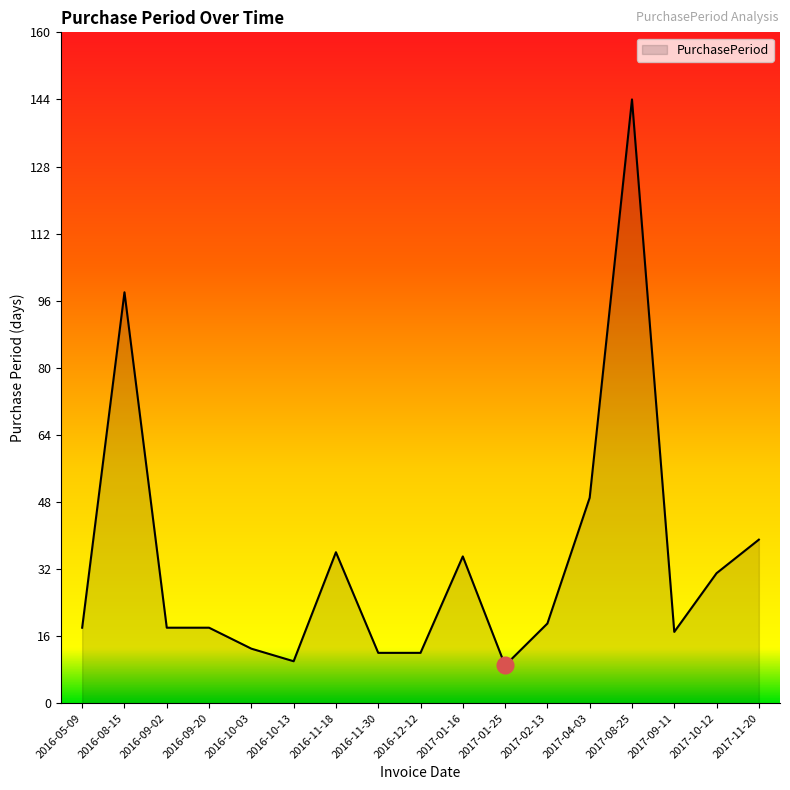

What position from the left is 2017-01-25?

11